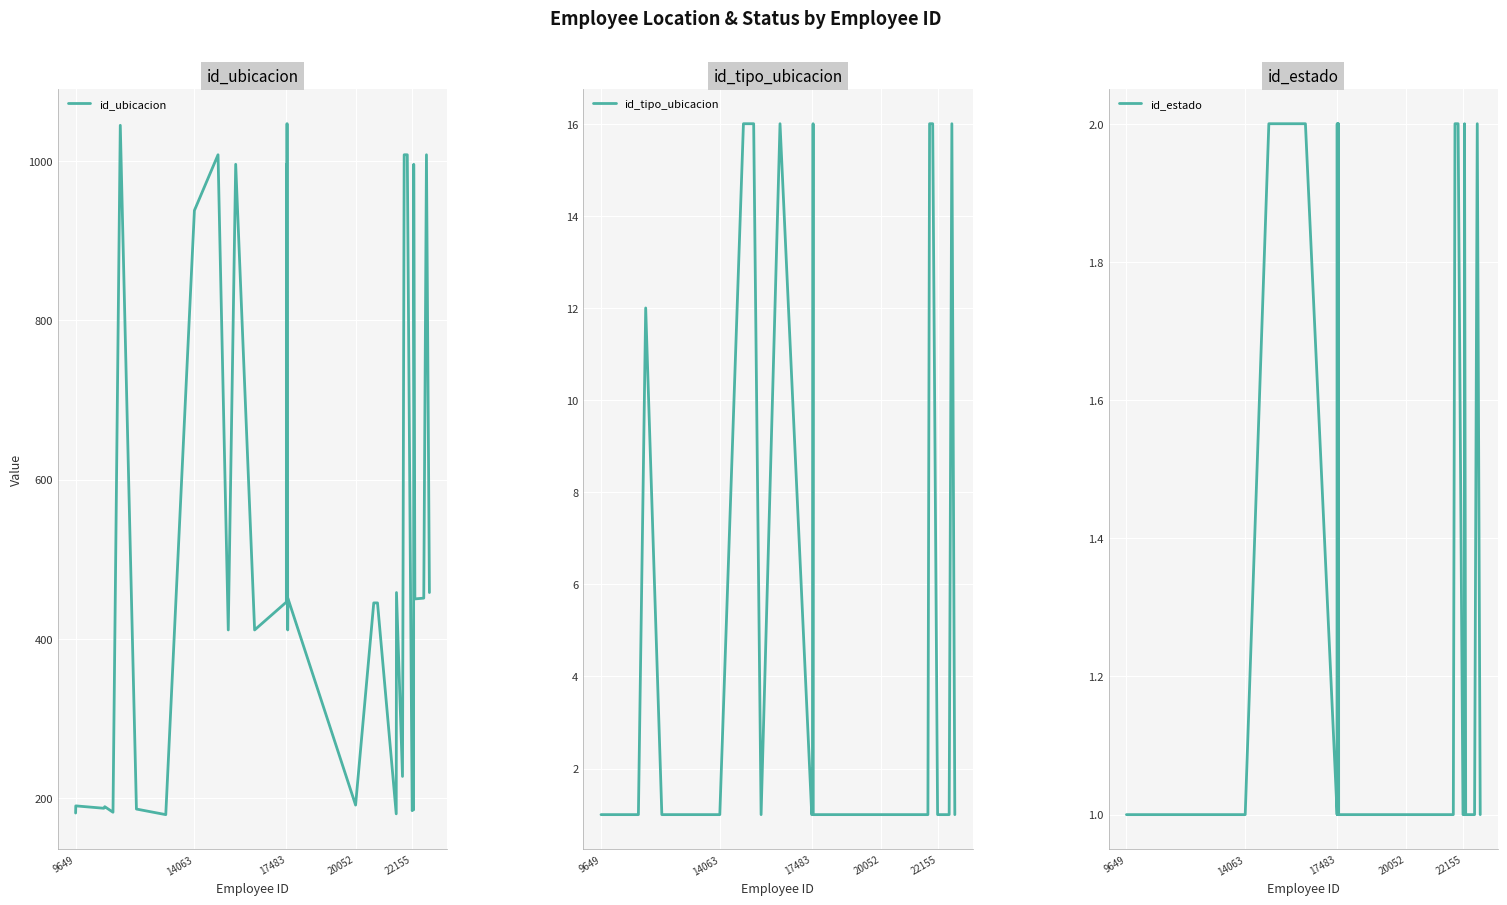

How many lines are shown in the chart?

3